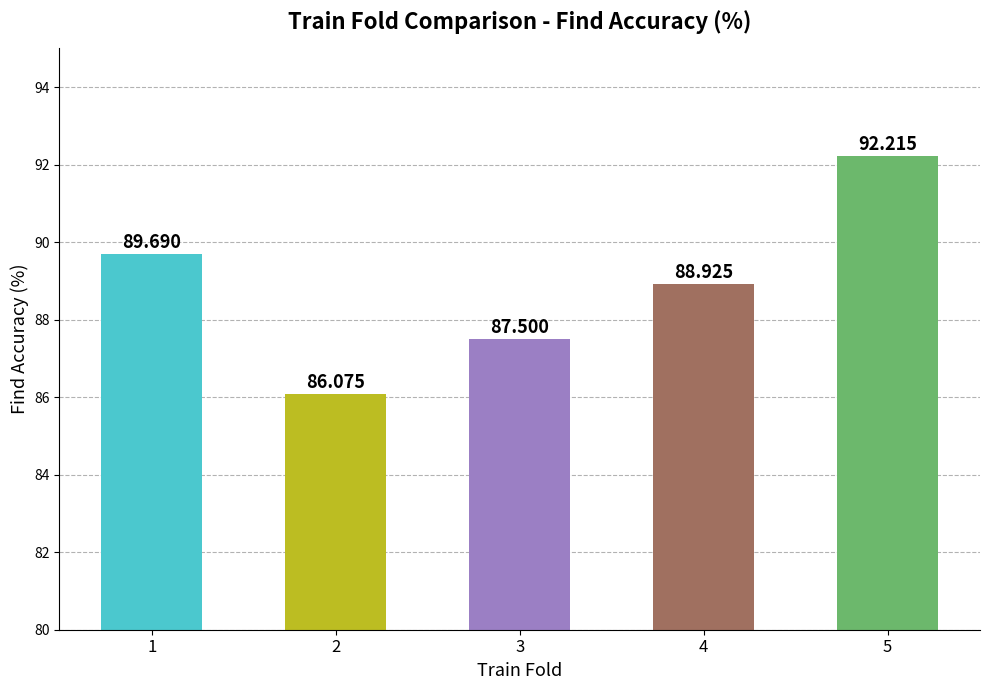

What is the difference between the values at 5 and 1?

2.5